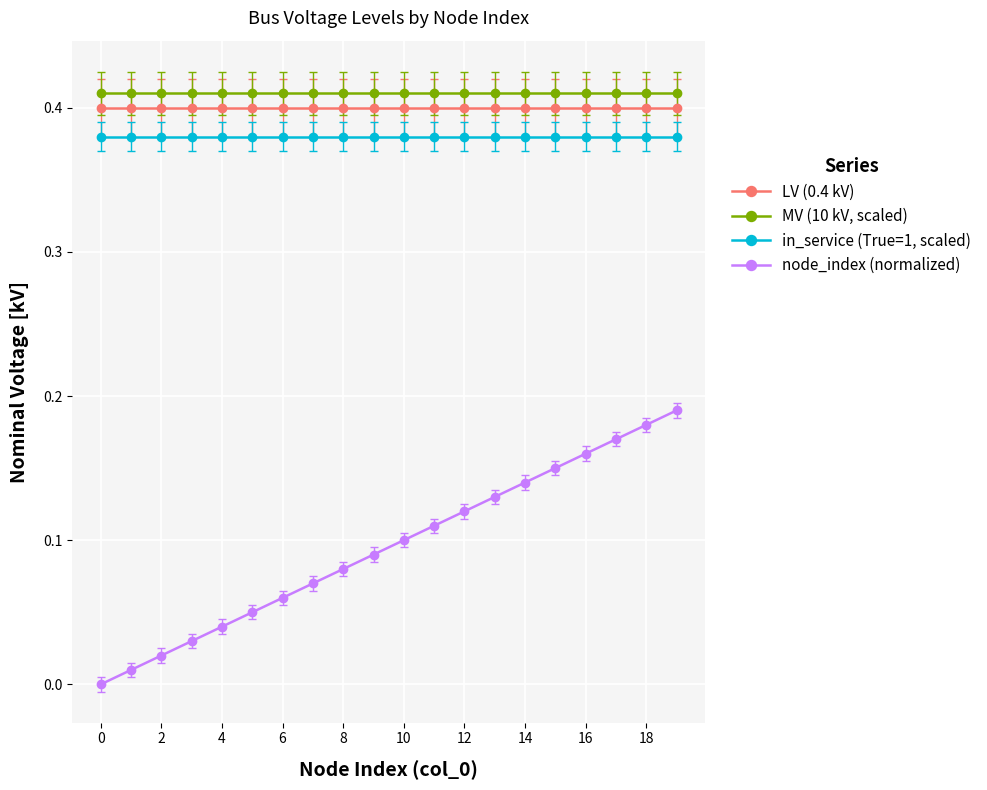

Rank the series by their maximum value, from highest to lowest.

MV (10 kV, scaled), LV (0.4 kV), in_service (True=1, scaled), node_index (normalized)